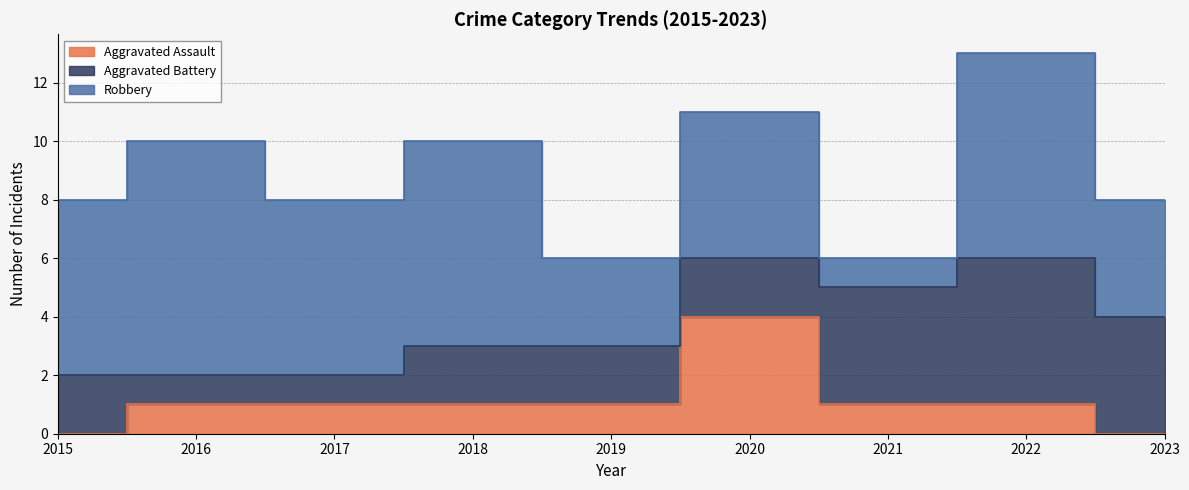

True or false: Robbery has more than 0 interior local peaks.

True